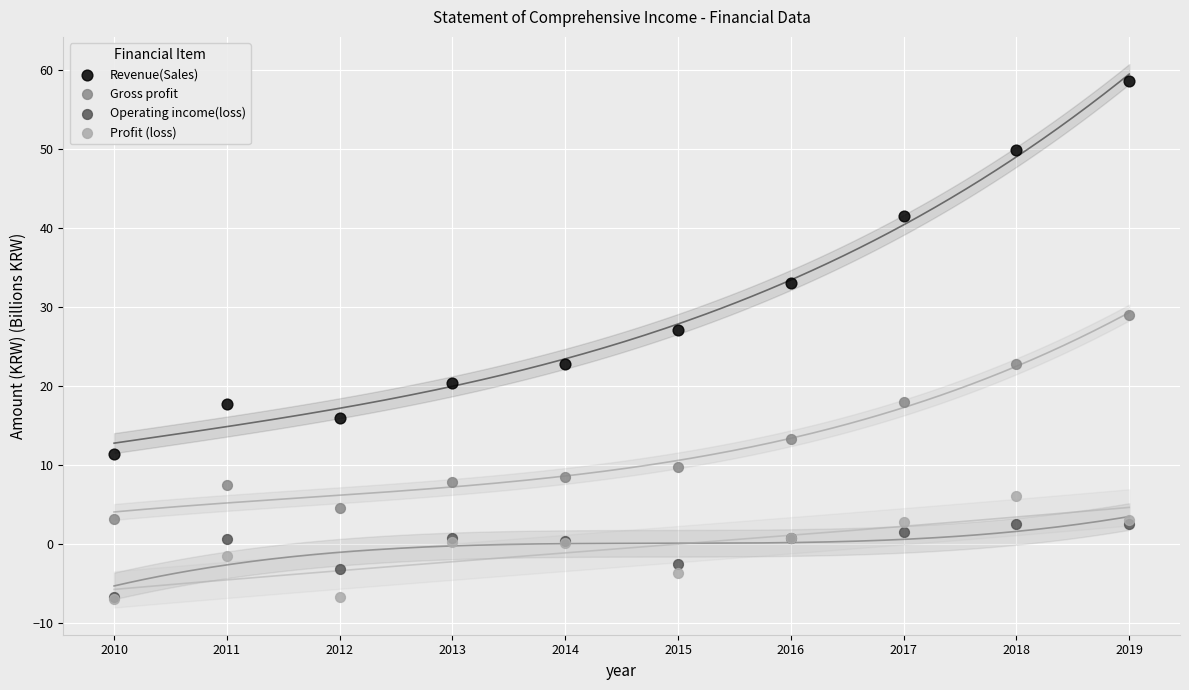

Which series contains the highest Y value?

Revenue(Sales)